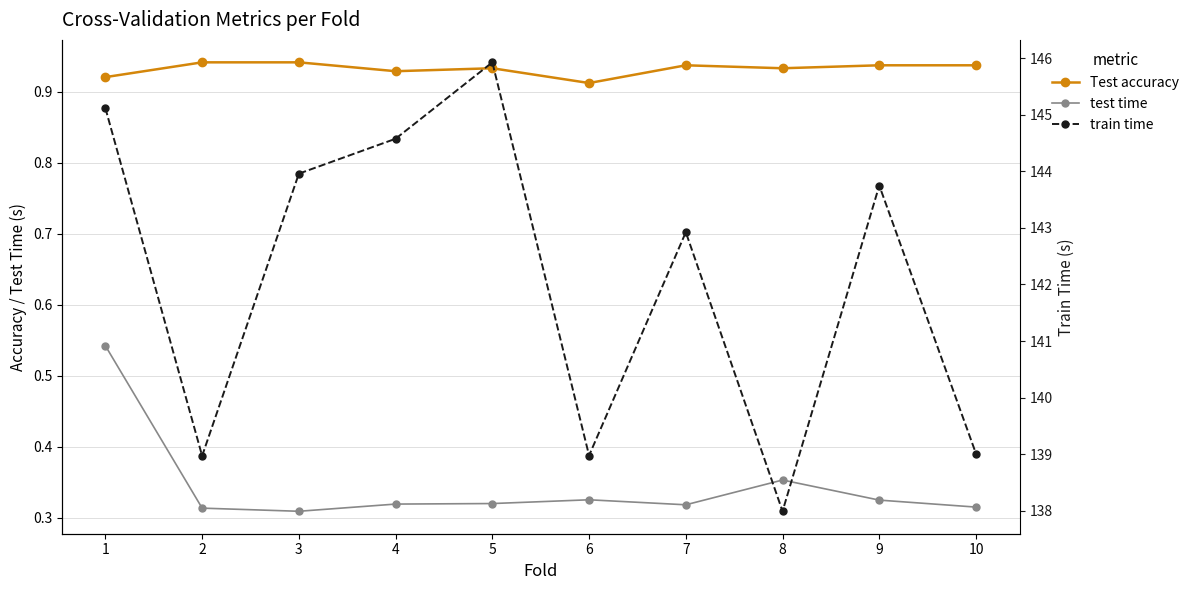

The Test accuracy series shows 0.6 at 10. True or false?

False